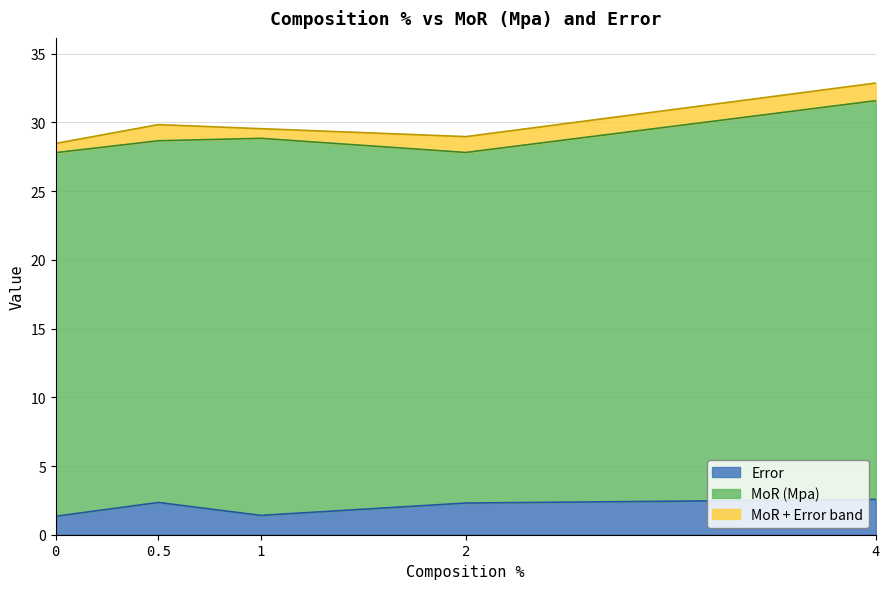

Approximately how many times larger is the value at 1 compared to 0?

1.0